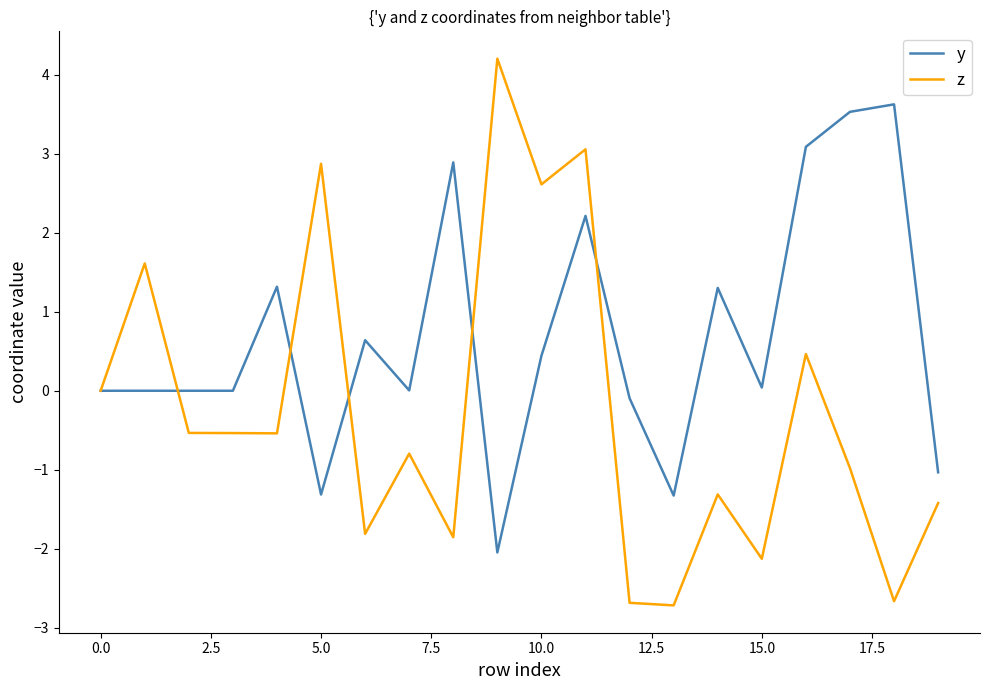

What is the difference between the maximum and minimum values in the z series?

6.9